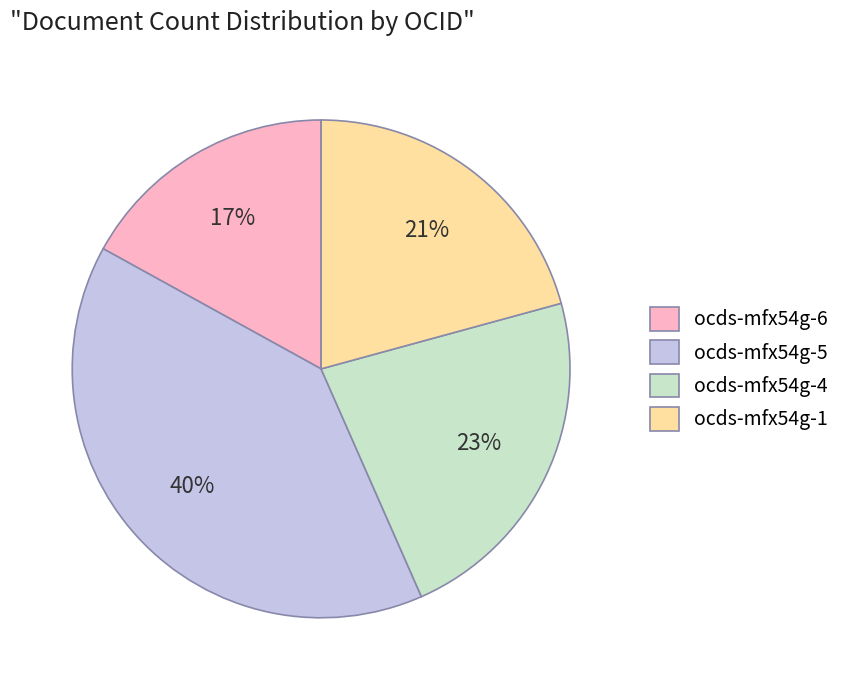

Is the sum of ocds-mfx54g-6 and ocds-mfx54g-1 greater than half?

No